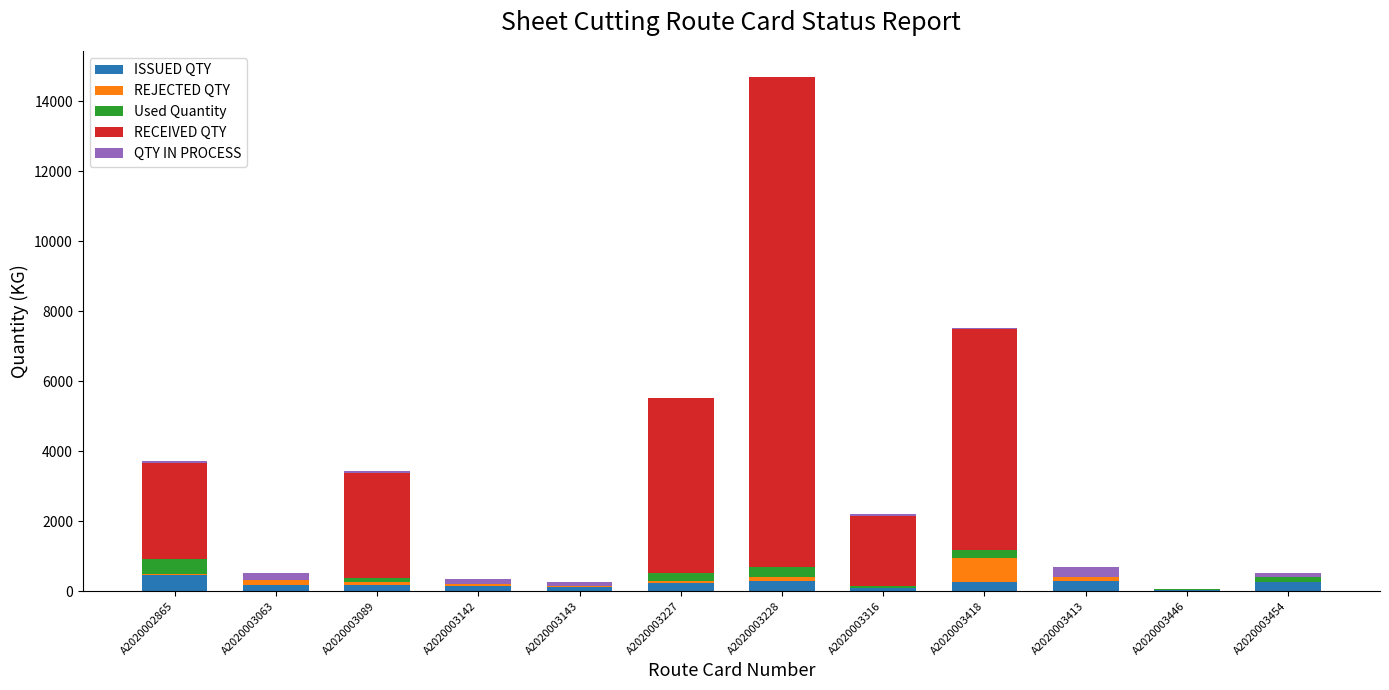

What is the maximum value for ISSUED QTY?

471.6